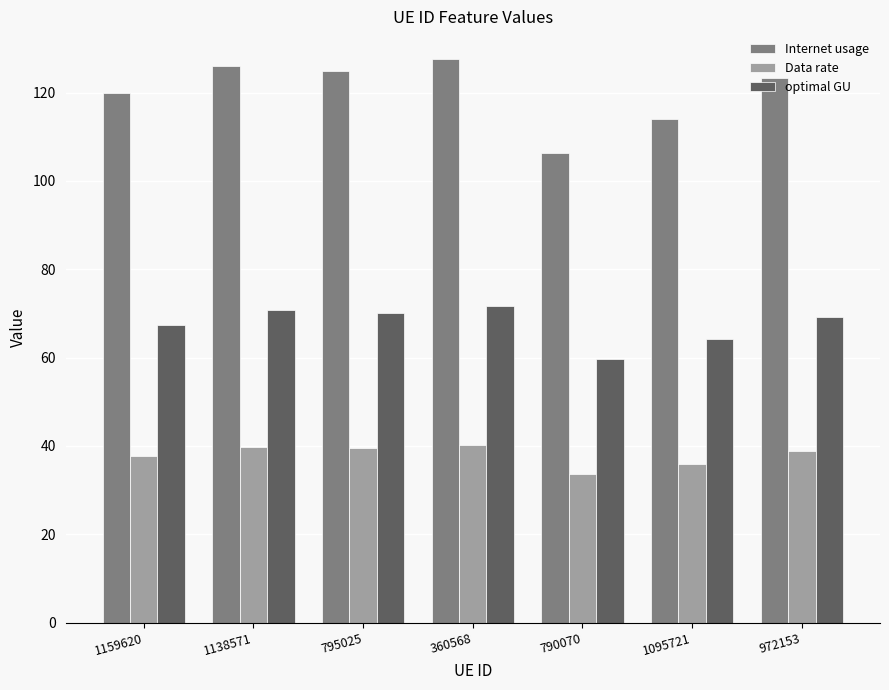

Is the value of Data rate at 790070 greater than the value of optimal GU at 972153?

No